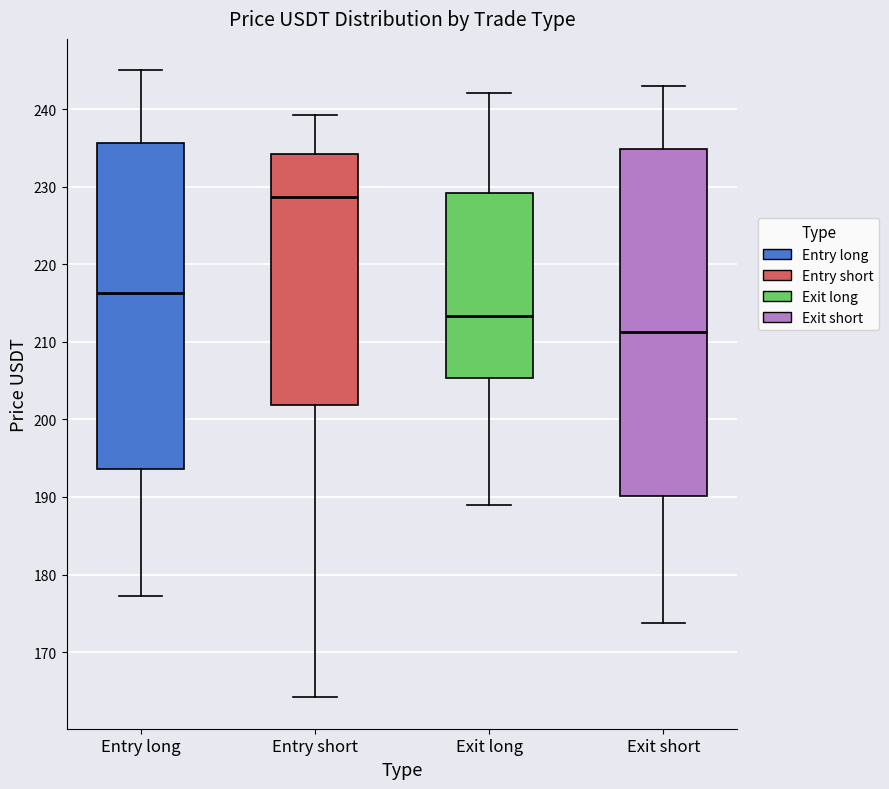

Reading left to right, read every box against the y-axis: the position of its median line, the range the box covers, and the ends of its whiskers. The values are not printed on the chart, so give them approximately, as read against the axis.

Entry long: median 216, box 194 to 236, whiskers 177 to 245
Entry short: median 229, box 202 to 234, whiskers 164 to 239
Exit long: median 213, box 205 to 229, whiskers 189 to 242
Exit short: median 211, box 190 to 235, whiskers 174 to 243